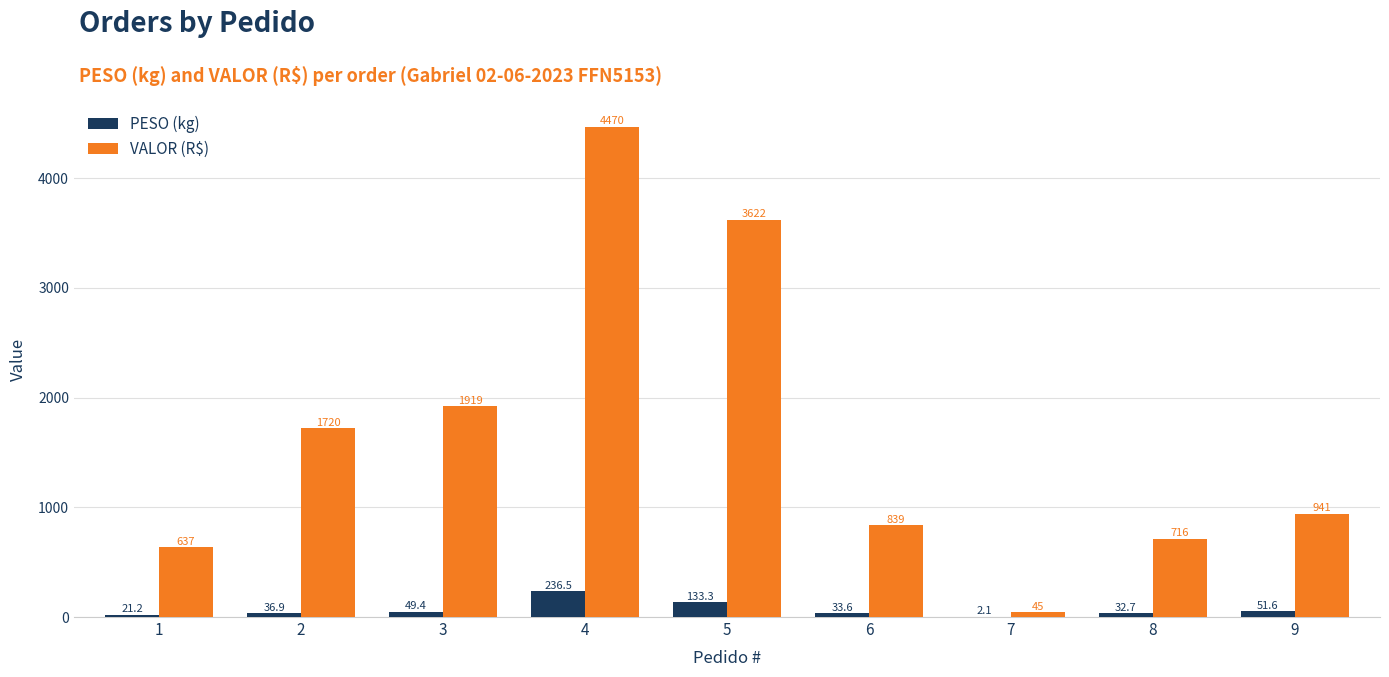

What is the sum of the VALOR (R$) values at 9 and 3?

2860.0